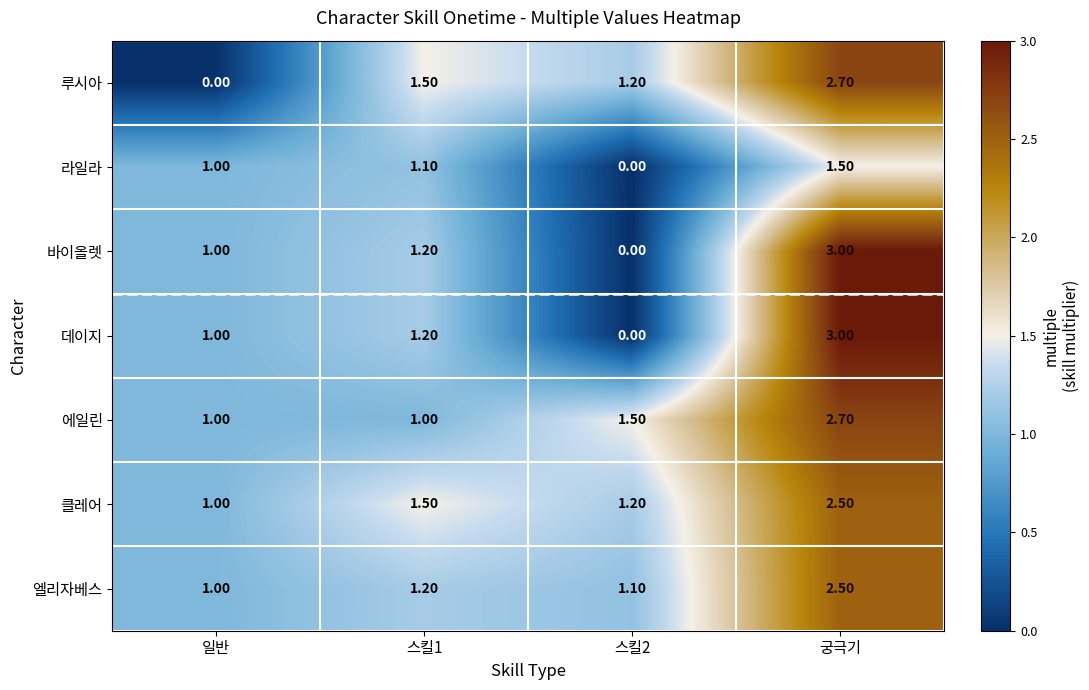

What is the spread (max minus min) of values at 일반?

1.0